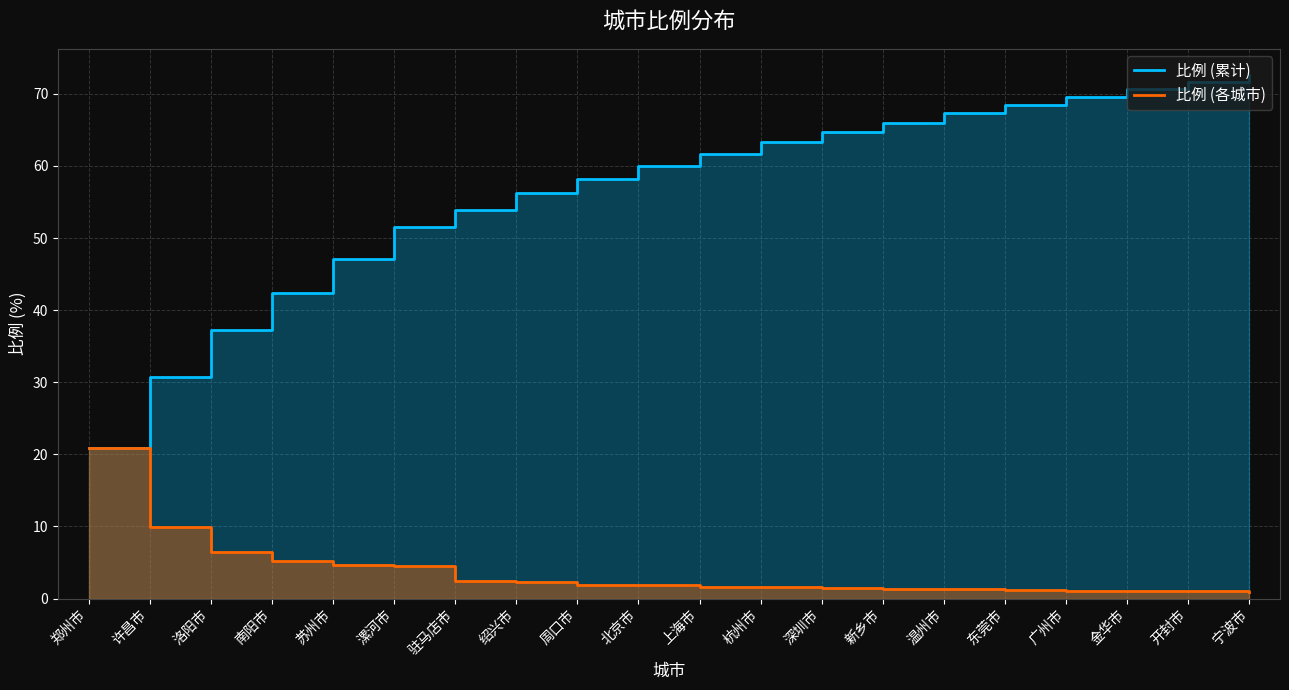

At which label does 比例 (各城市) first exceed 1?

郑州市